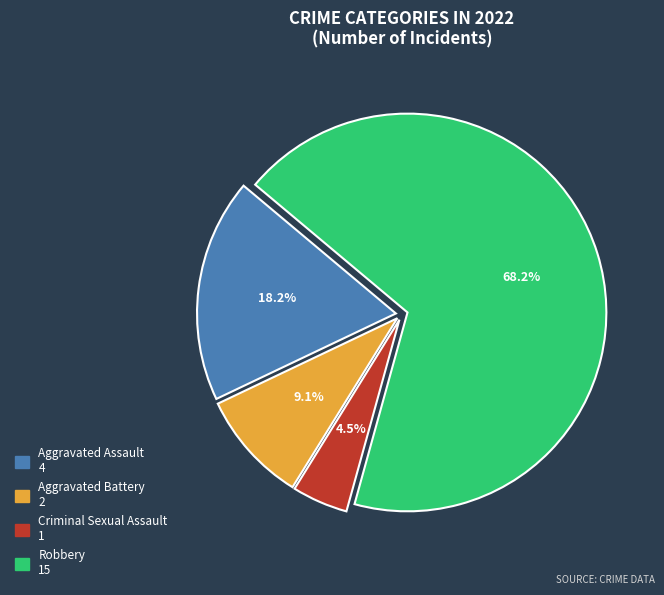

Is there any slice that represents more than half of the pie?

Yes